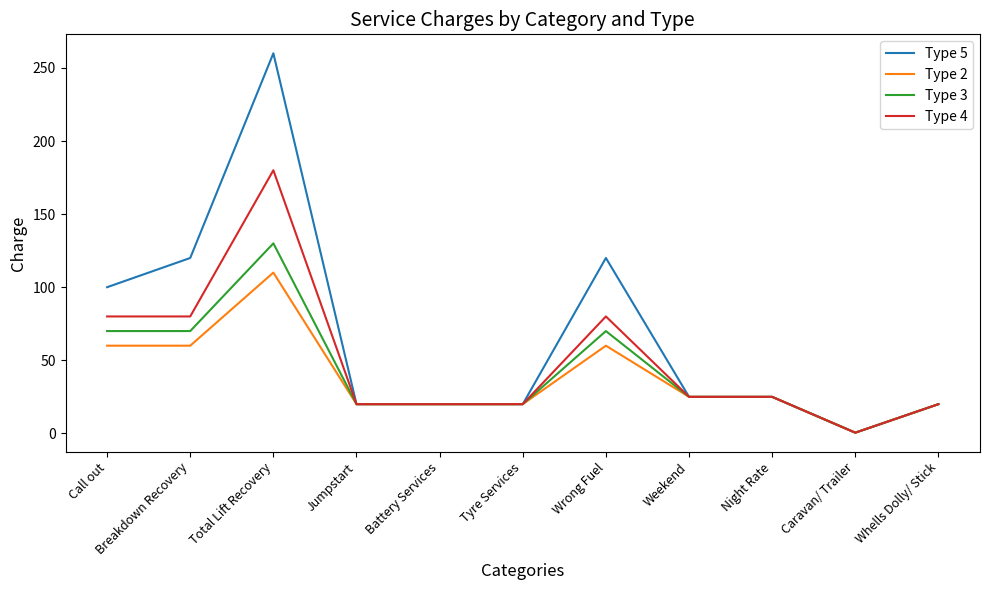

How many lines are shown in the chart?

4